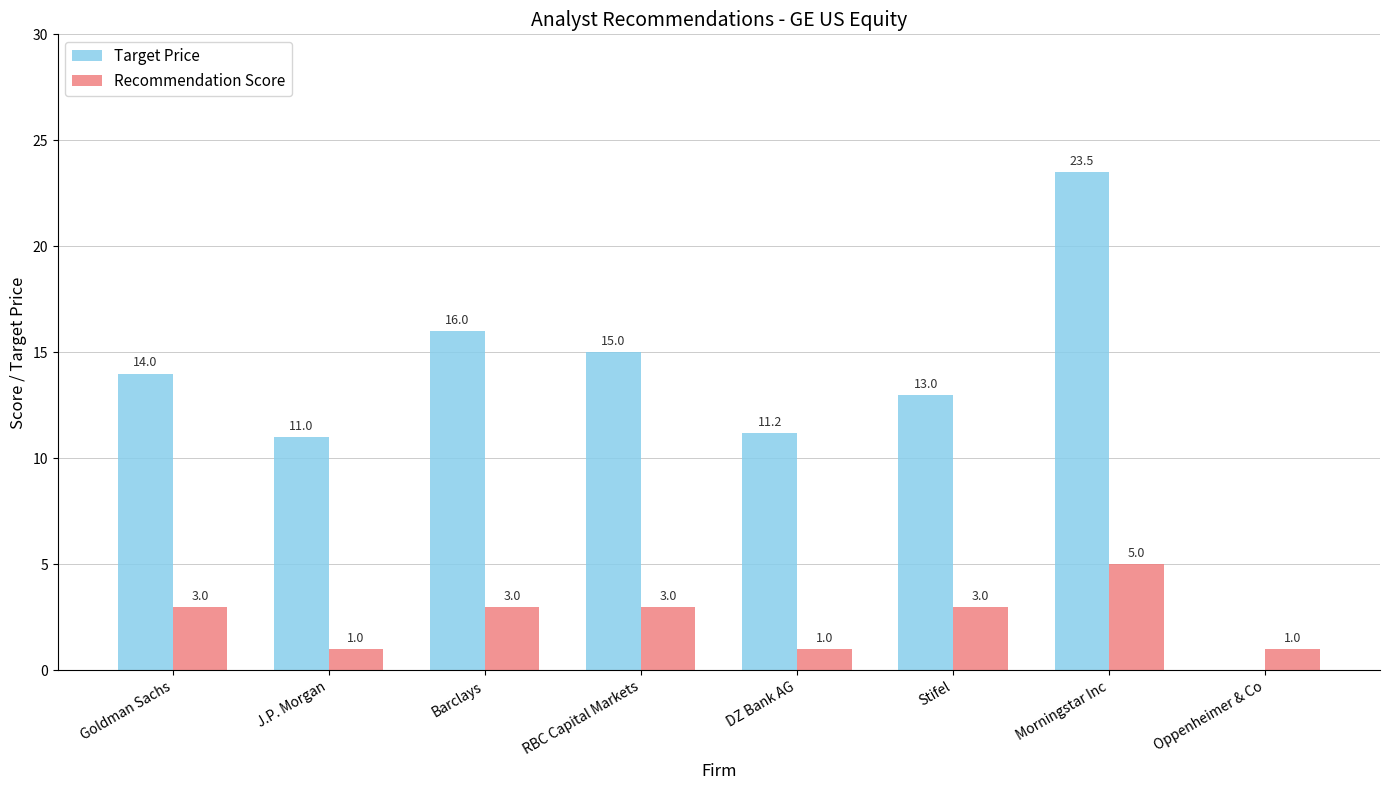

The value of Recommendation Score at RBC Capital Markets is 4.9. True or false?

False